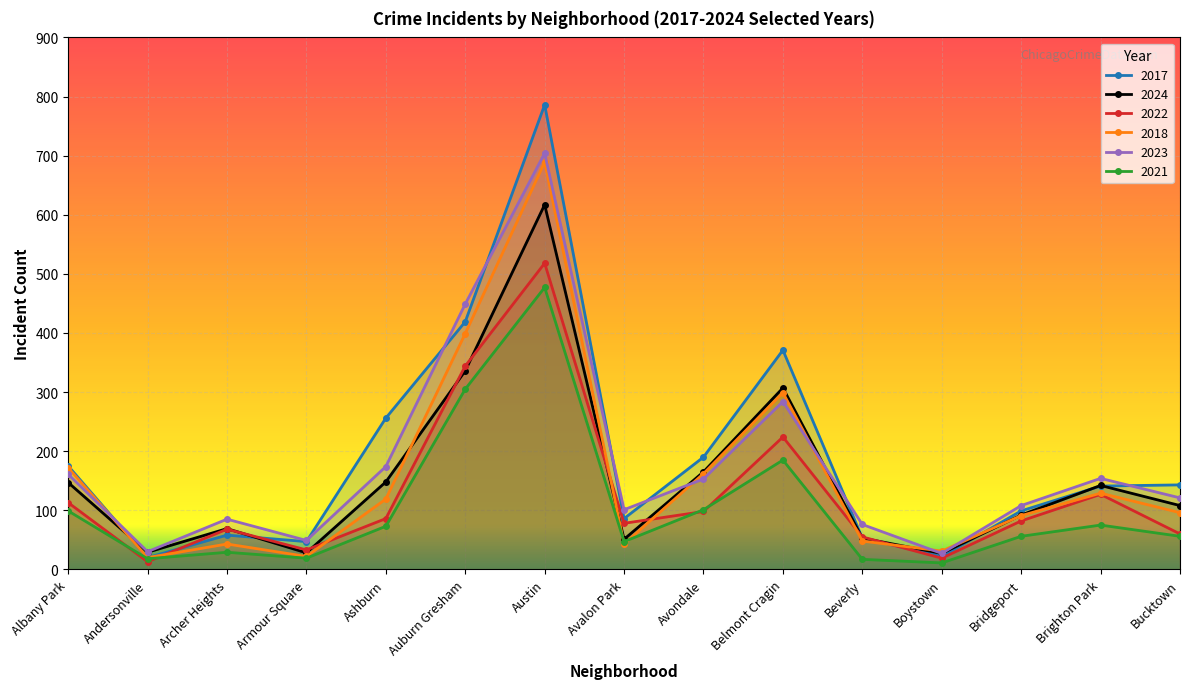

At which label does 2017 first exceed 141?

Albany Park